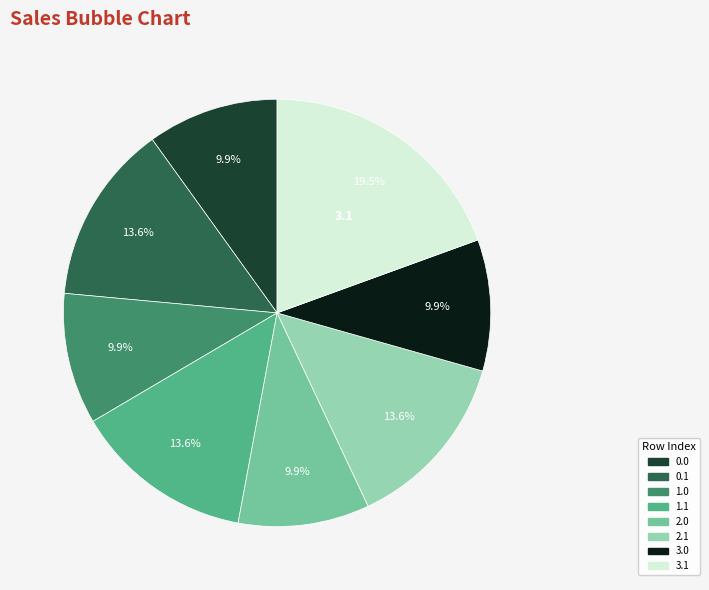

To the nearest percent, what is the difference between the largest and smallest slice percentages?

10%